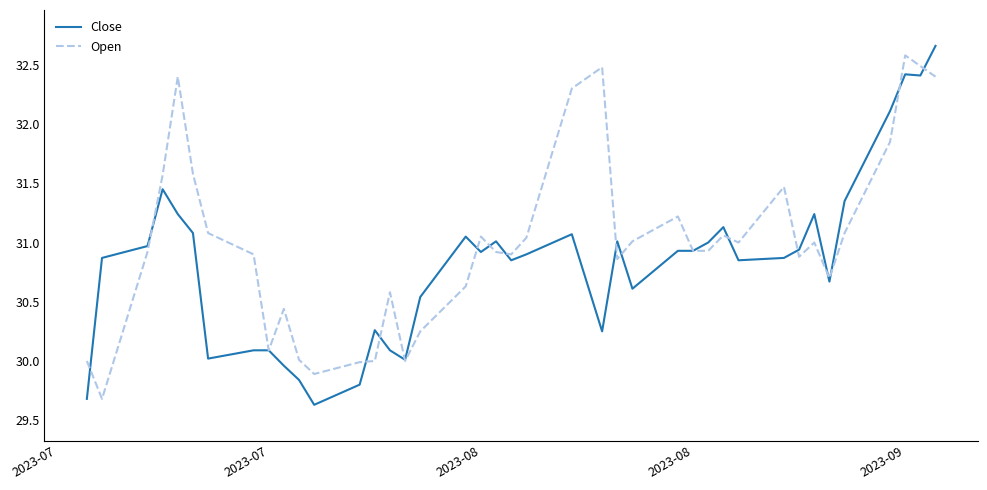

What is the minimum value shown in the chart?

29.6